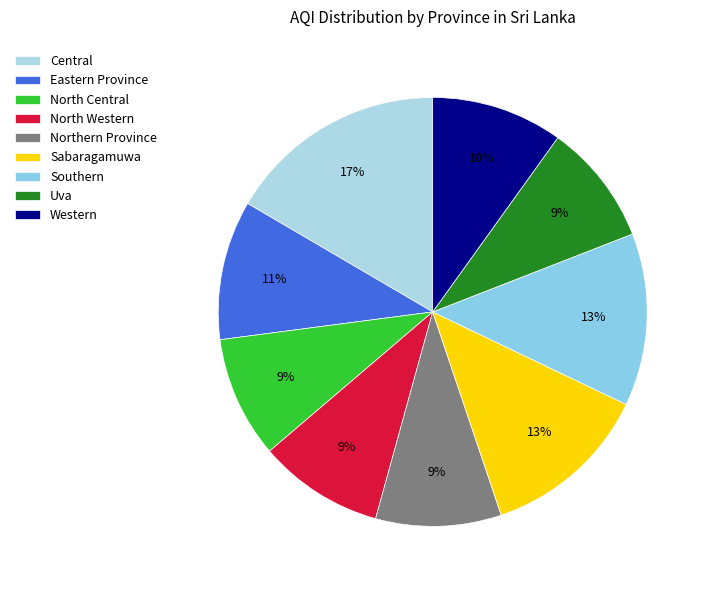

Rank the categories by value from highest to lowest.

Central, Southern, Sabaragamuwa, Eastern Province, Western, North Western, Northern Province, North Central, Uva